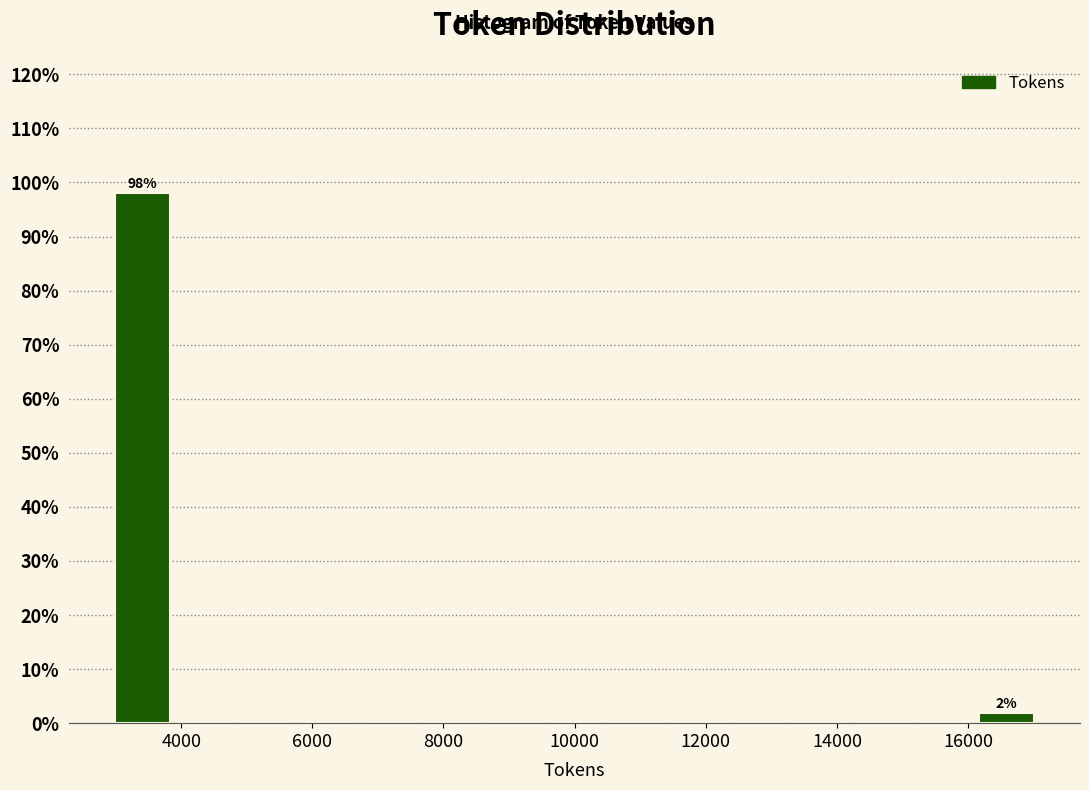

Which range on the x-axis has the tallest bar?

3000 to 3800